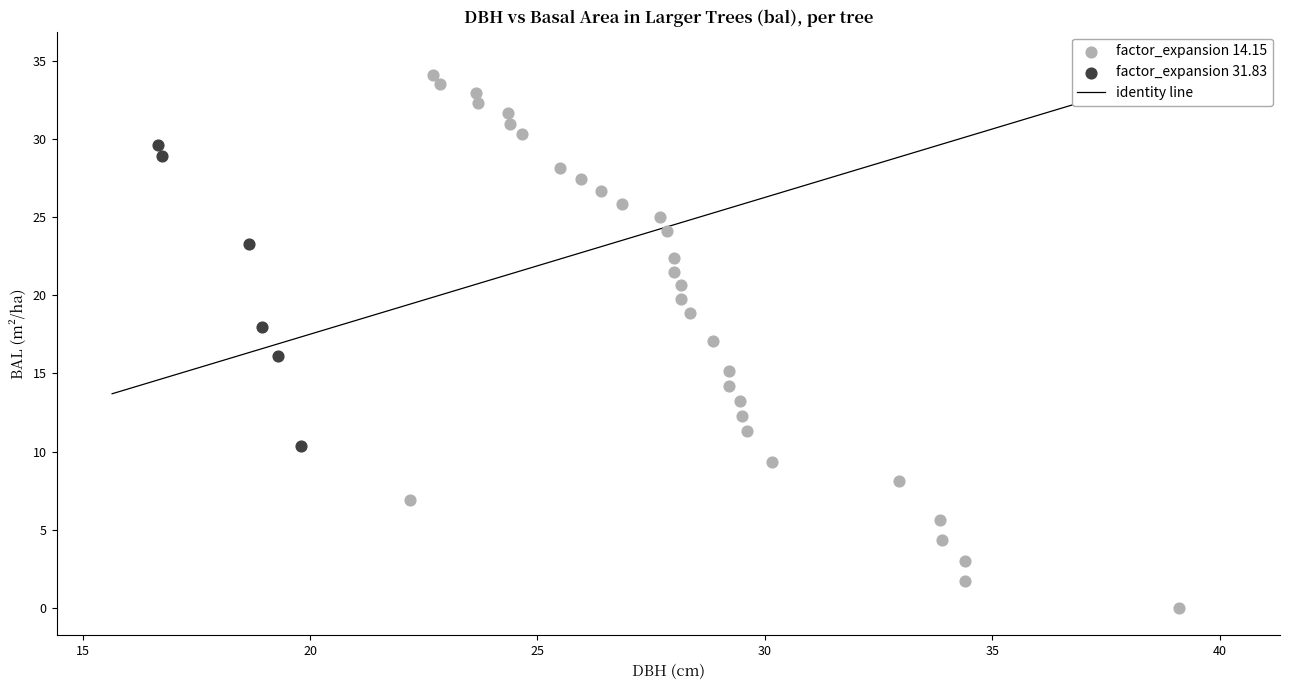

Which series has the largest Y range (max minus min)?

factor_expansion 14.15